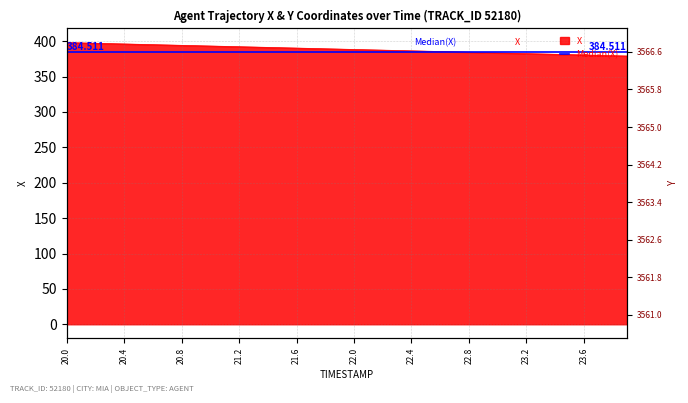

Reading left to right, list all the values displayed in this chart.

398.1	397.6	397.1	396.7	396.2	395.7	395.2	394.7	394.2	393.7	393.3	392.8	392.3	391.8	391.3	390.8	390.3	389.9	389.4	388.9	388.4	387.9	387.4	386.9	386.5	386.0	385.5	385.0	384.5	384.0	383.5	383.0	382.6	382.1	381.6	381.1	380.6	380.1	379.6	379.1